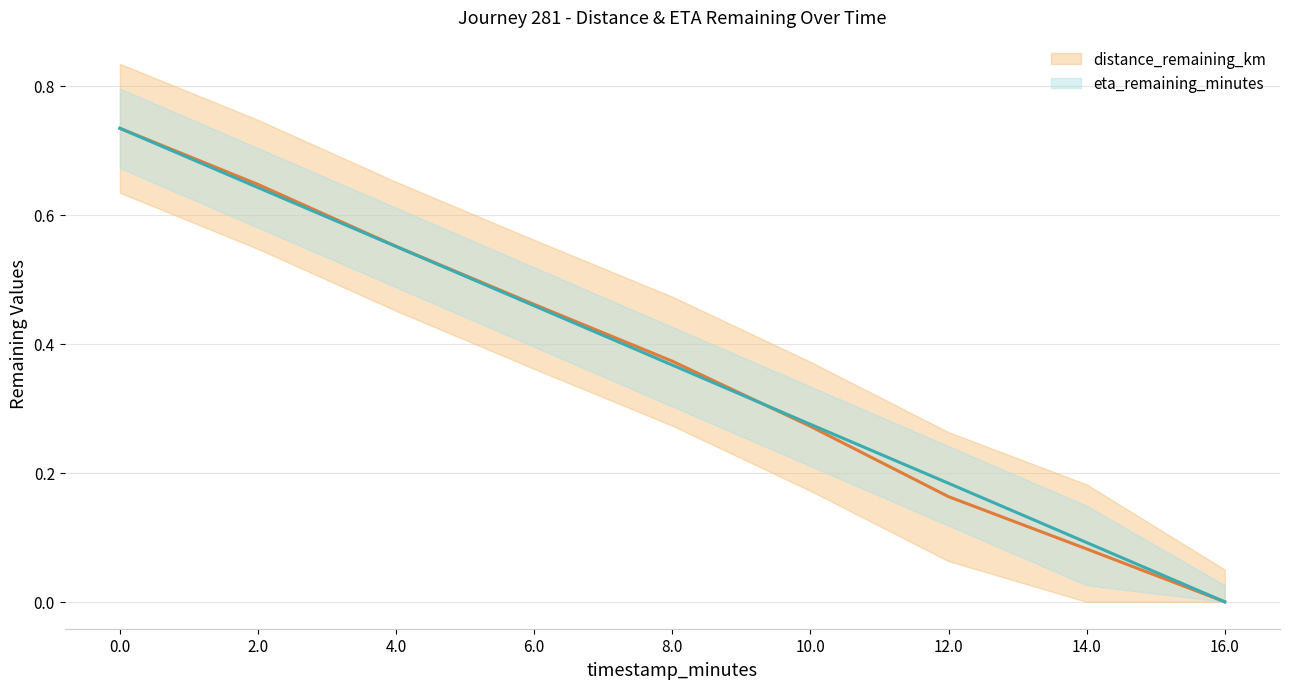

True or false: distance_remaining_km has a value of 0.3 at 10.0.

True